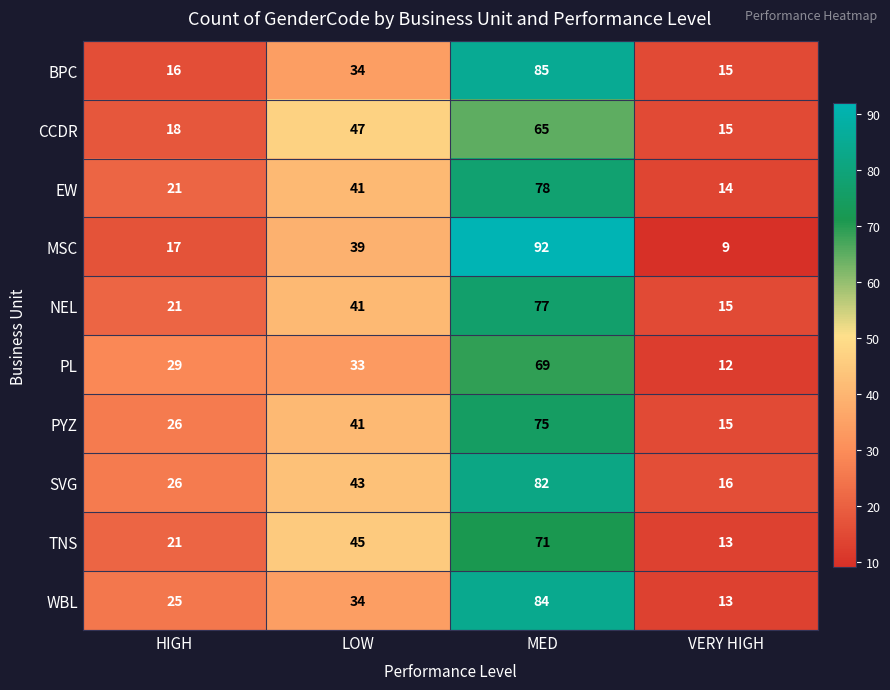

What value does the BPC series have at HIGH, to the nearest 10?

20